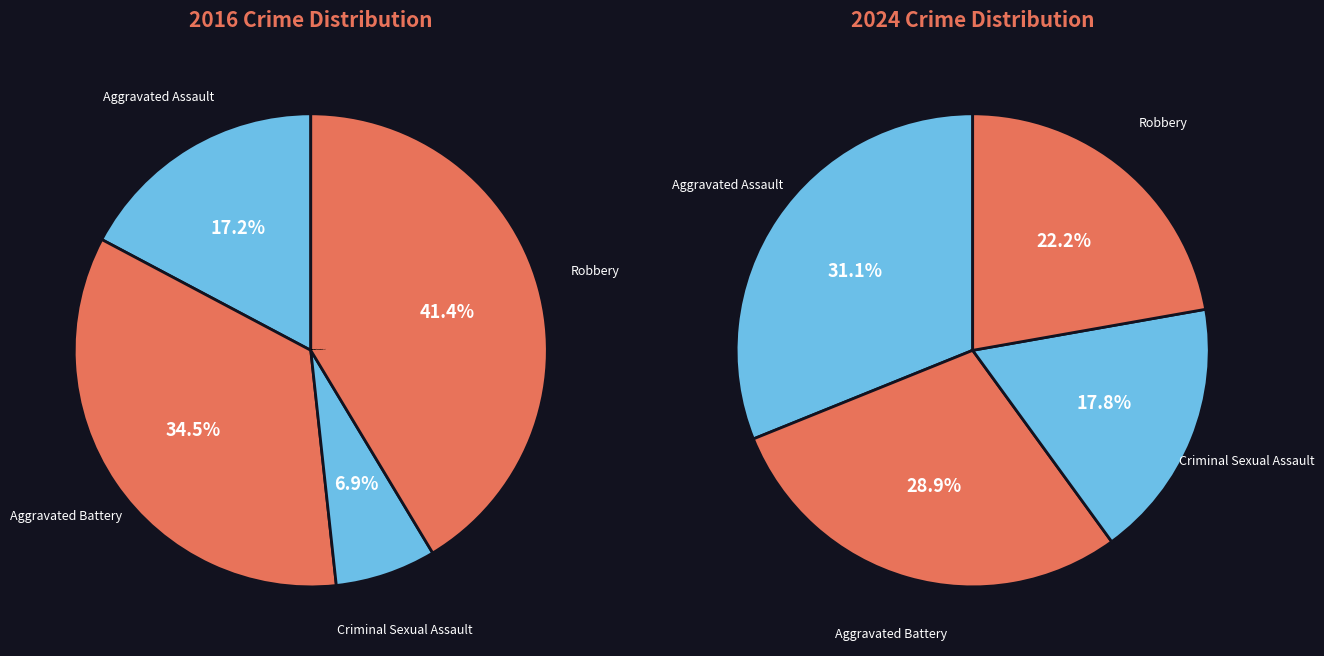

Is there any slice that represents more than half of the pie?

No